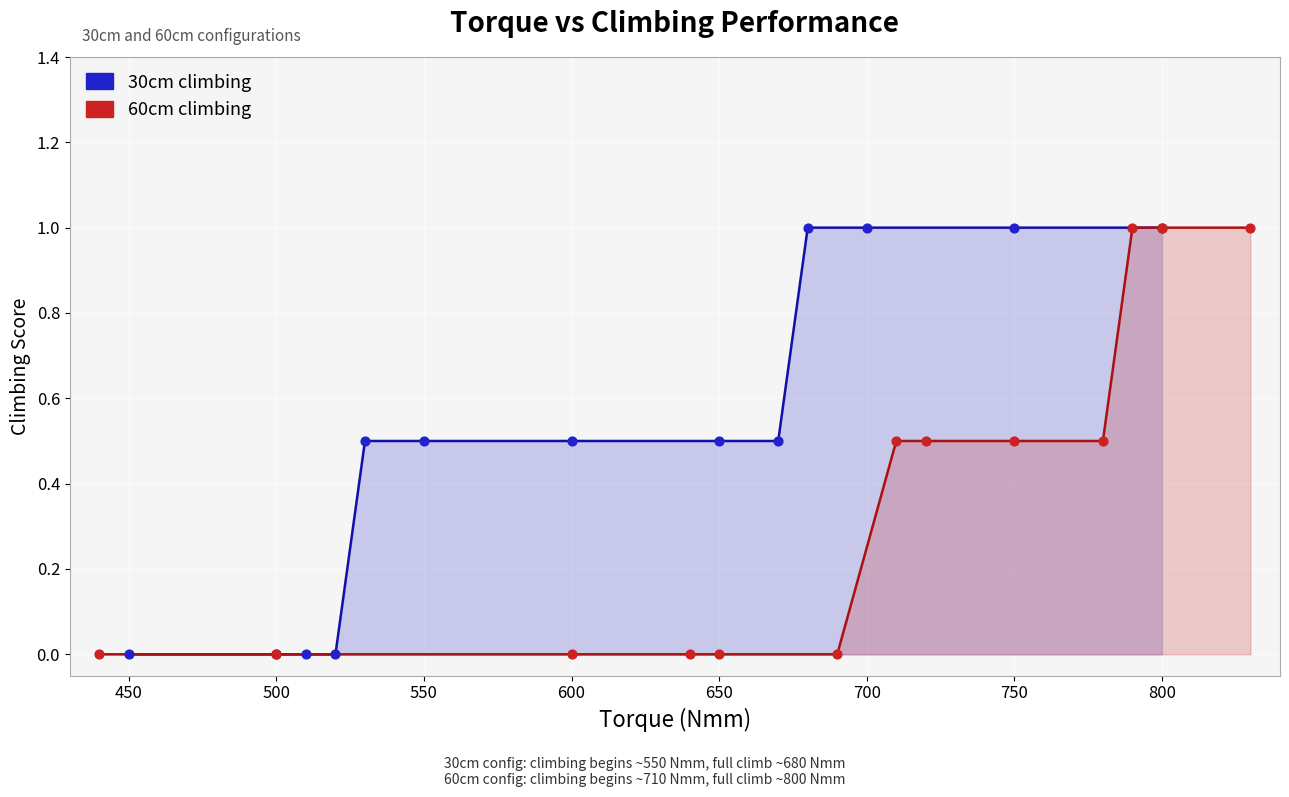

Which series reaches the minimum Y coordinate?

30cm climbing